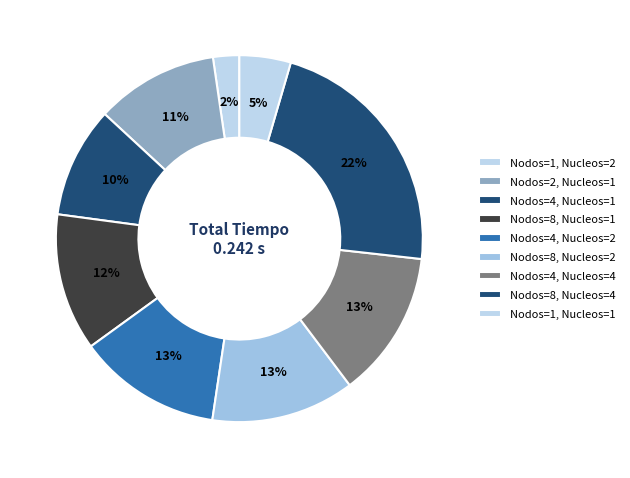

To the nearest percent, what is the average slice percentage?

11%